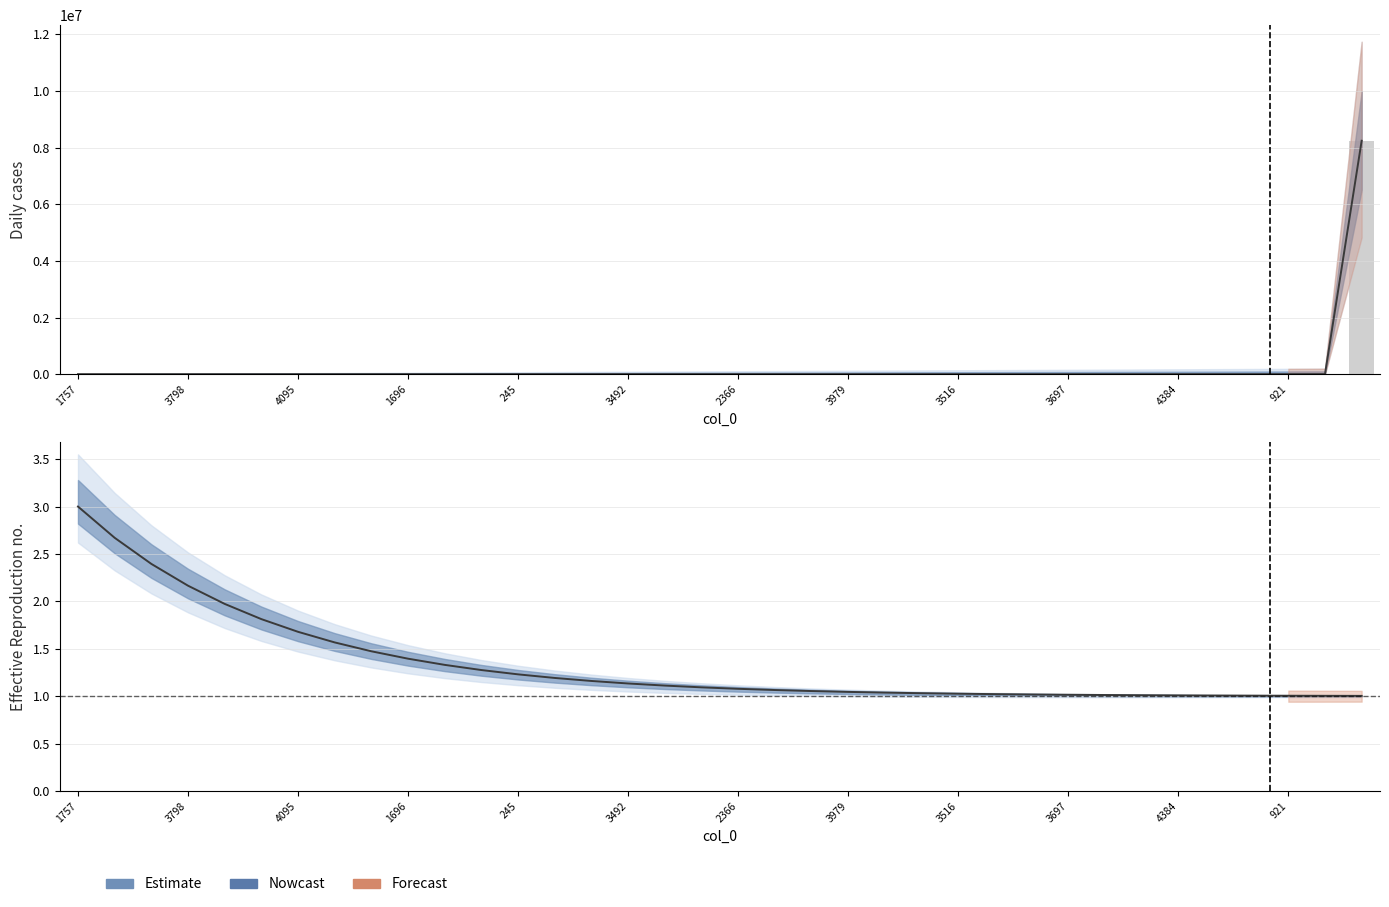

The chart shows a value of 5502604 at 1283. True or false?

False